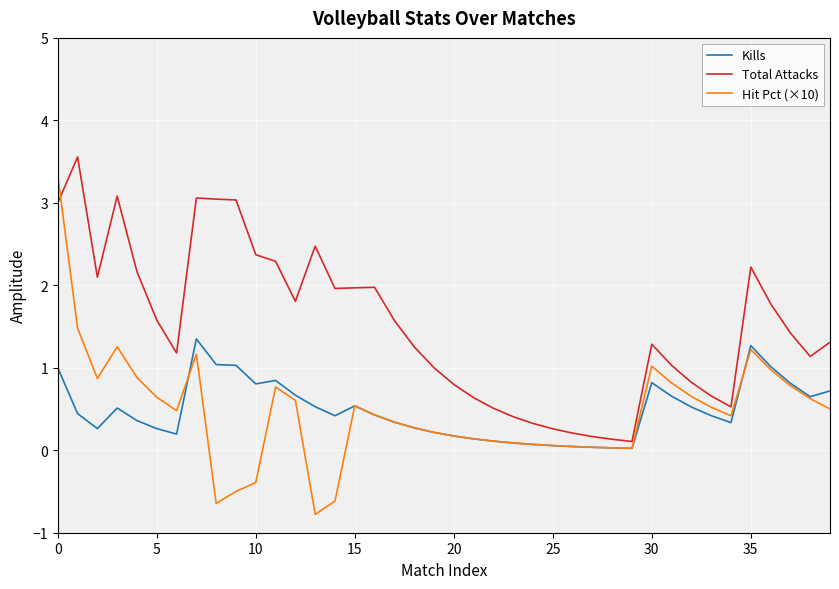

What is the greatest value displayed?

3.6